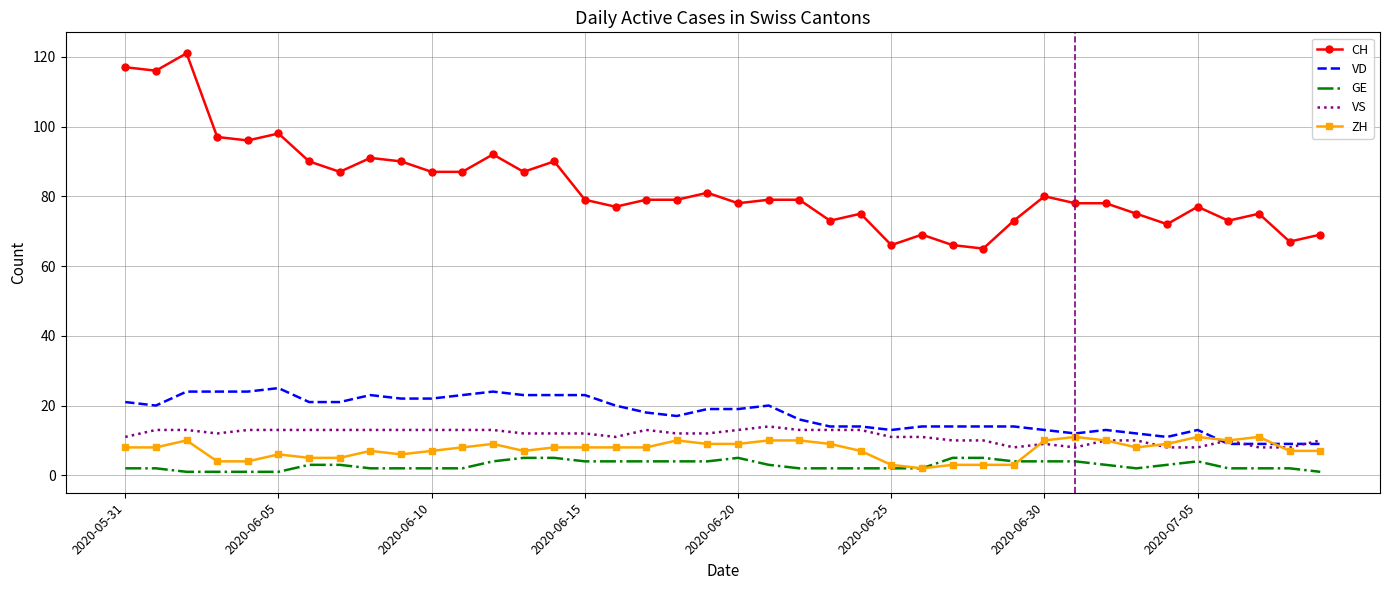

Which series has the largest range (max minus min)?

CH